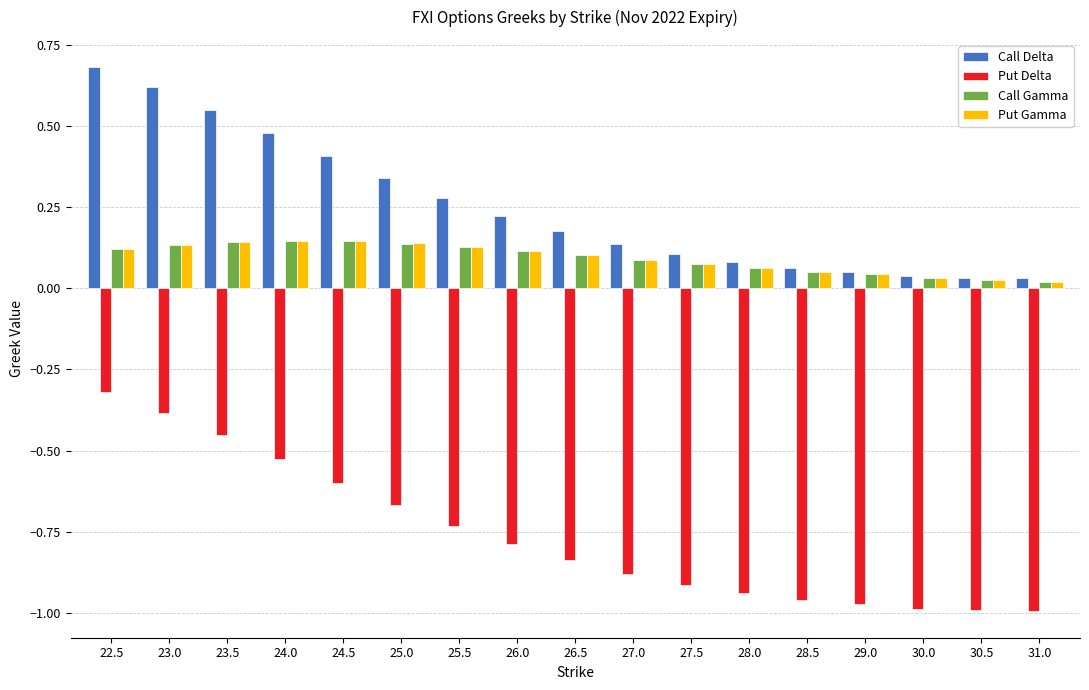

The Call Delta series shows 0.1 at 28.0. True or false?

True